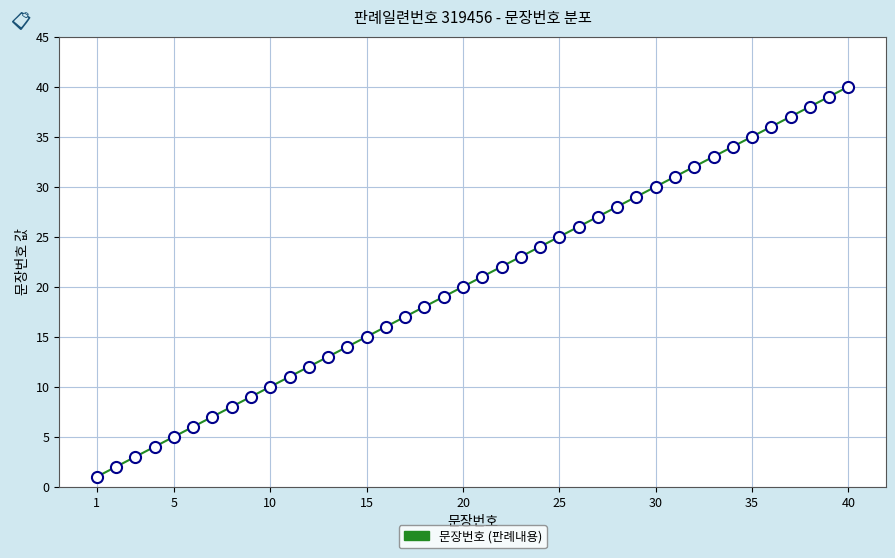

What is the greatest value displayed?

40